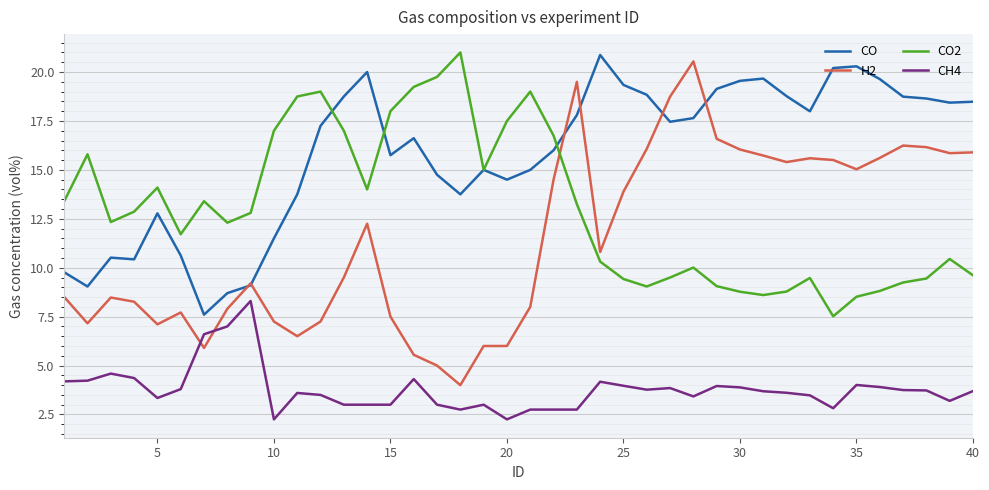

True or false: H2 and CH4 intersect in this chart.

True